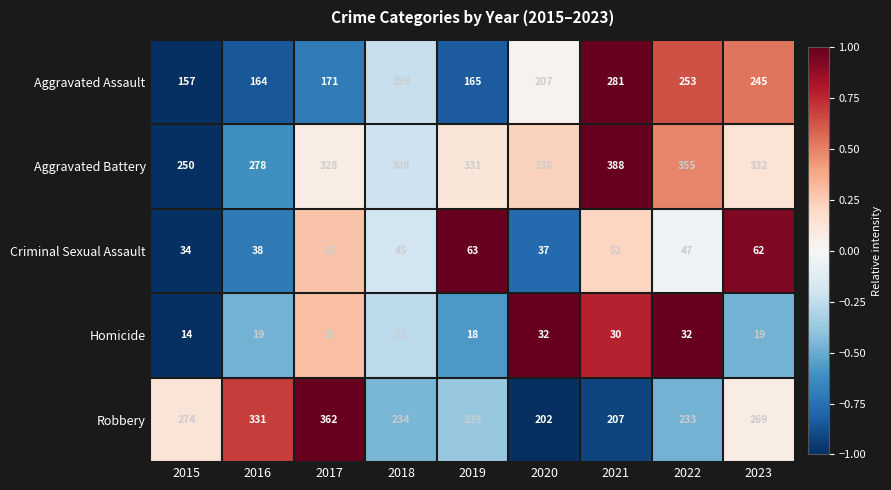

Which series has the widest spread of values?

Robbery